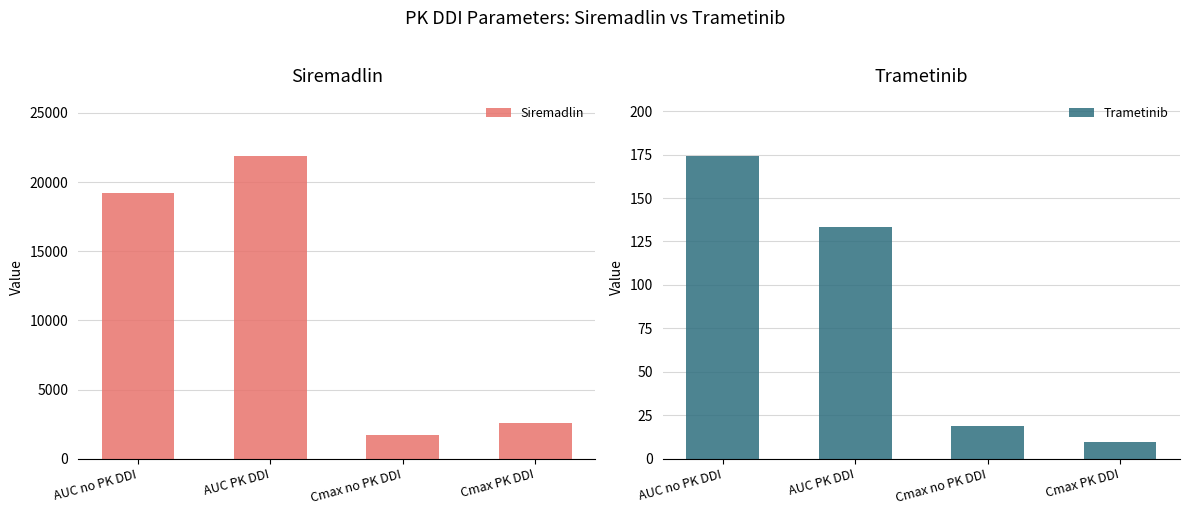

At which category does the chart reach its minimum across all series?

Cmax PK DDI